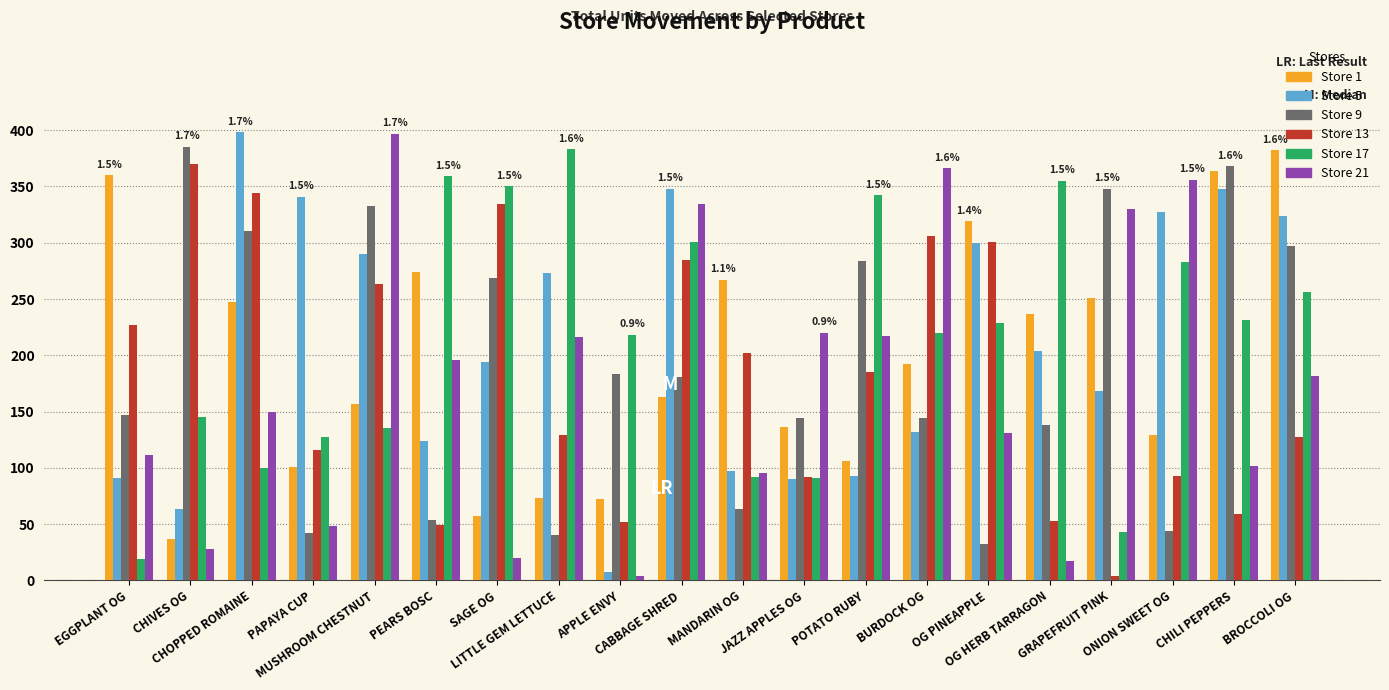

How many distinct data groups are displayed?

6